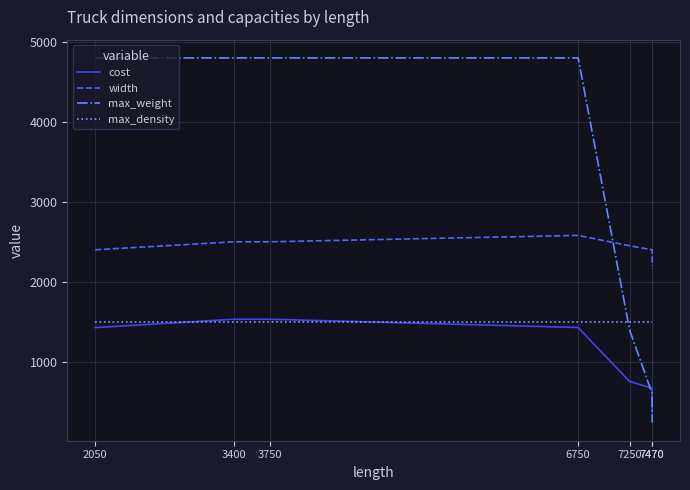

At which category does the chart reach its peak across all series?

2050